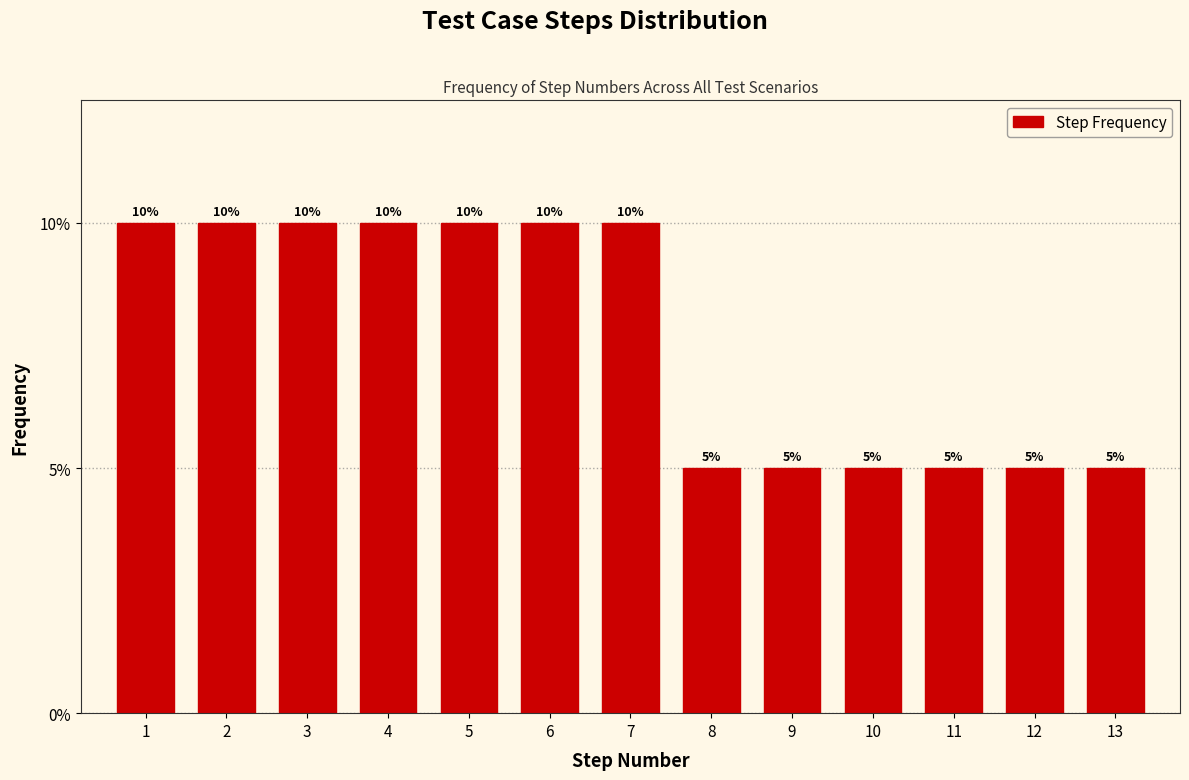

Are the bars horizontal?

No